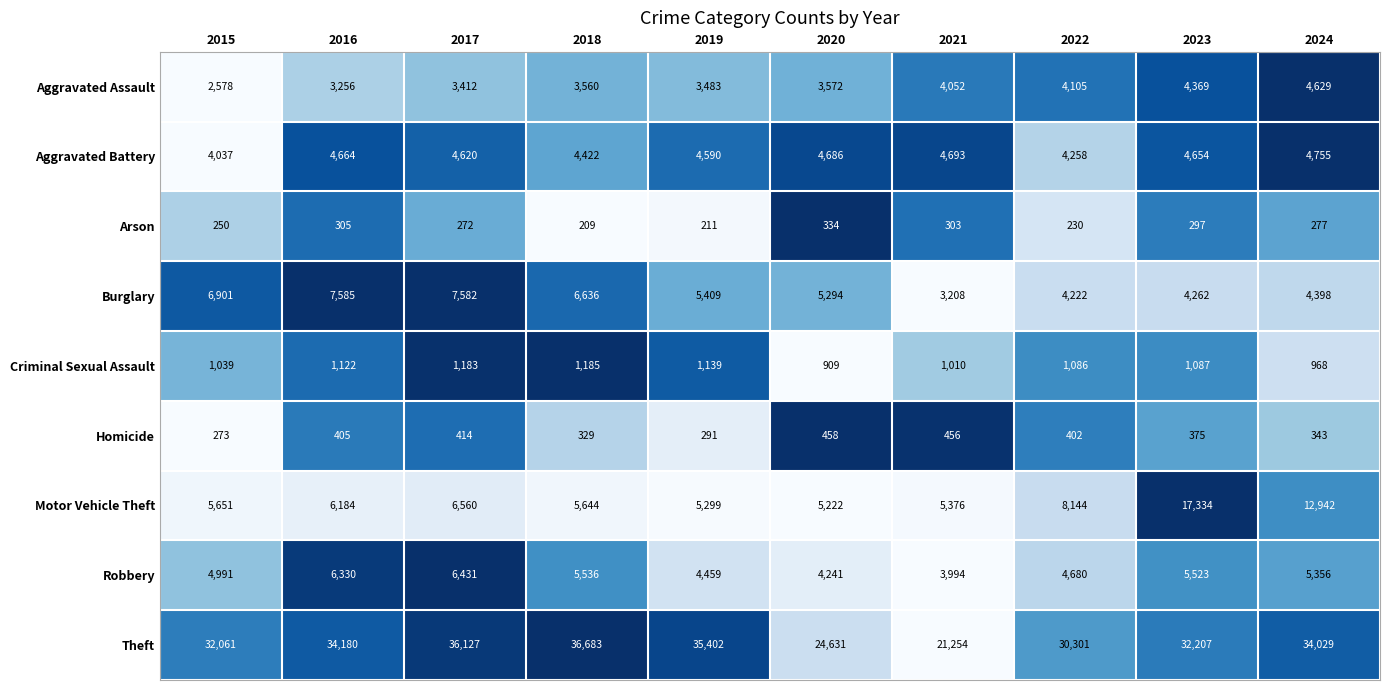

What is the difference between the maximum and minimum values in the Robbery series?

2437